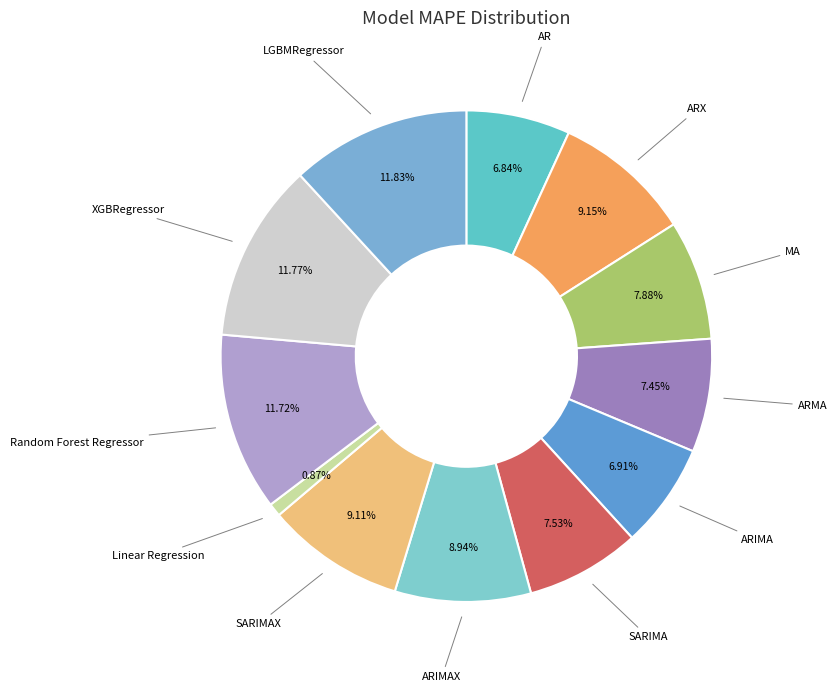

Which category has the smallest portion of the pie?

Linear Regression